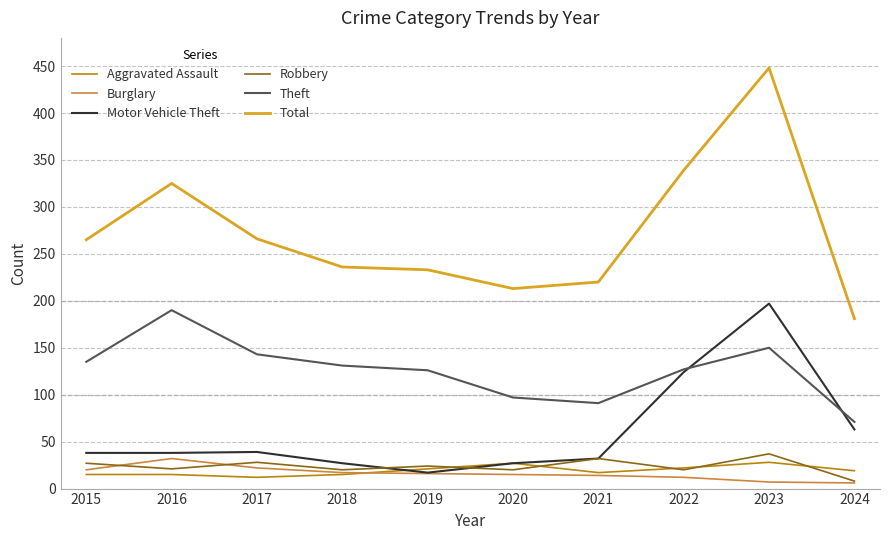

Does the chart display data point markers on the line(s)?

No